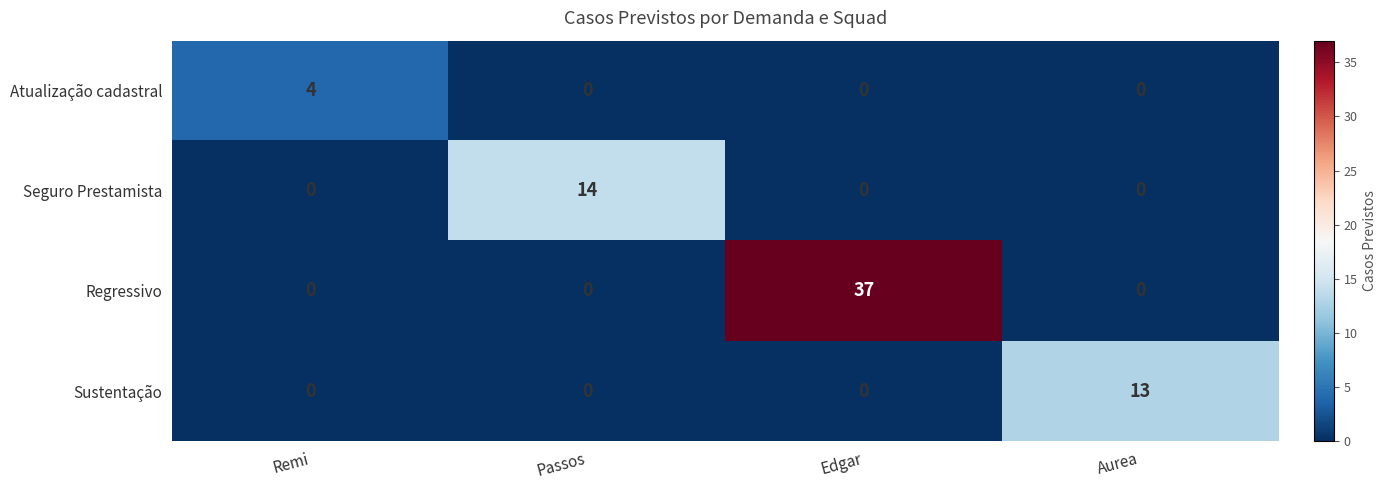

What is the maximum value shown in the chart?

37